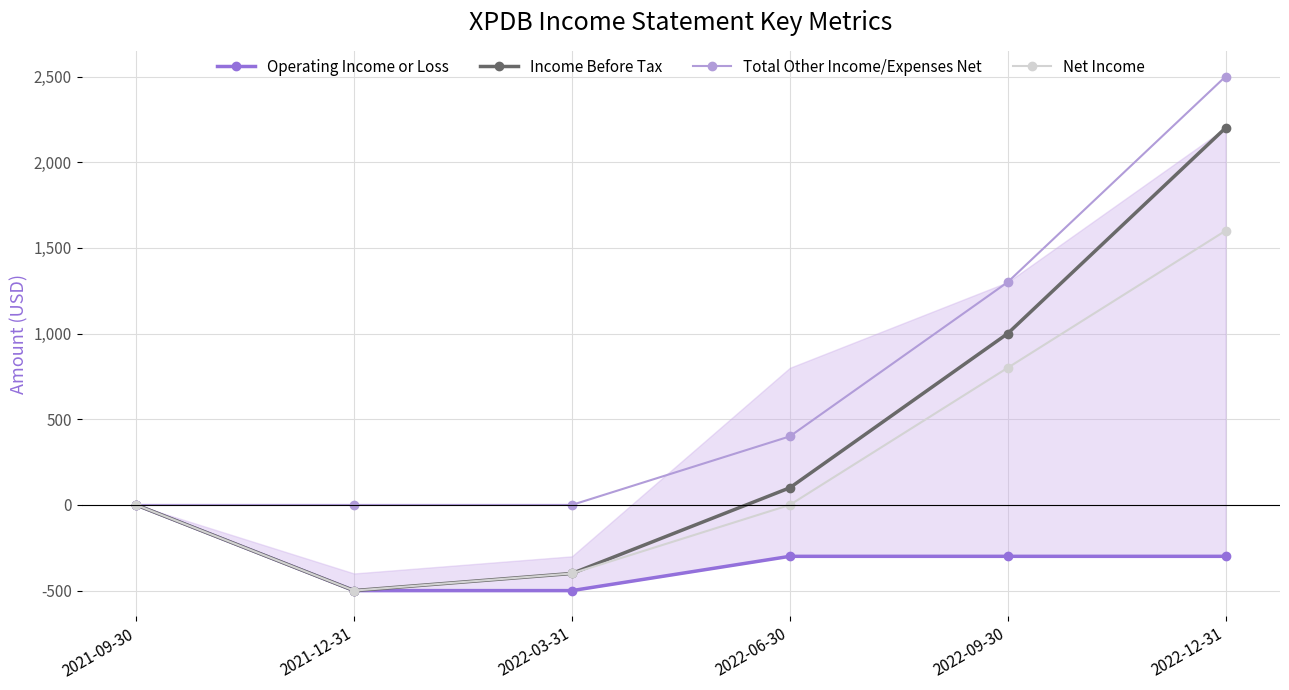

Does the chart display data point markers on the line(s)?

Yes